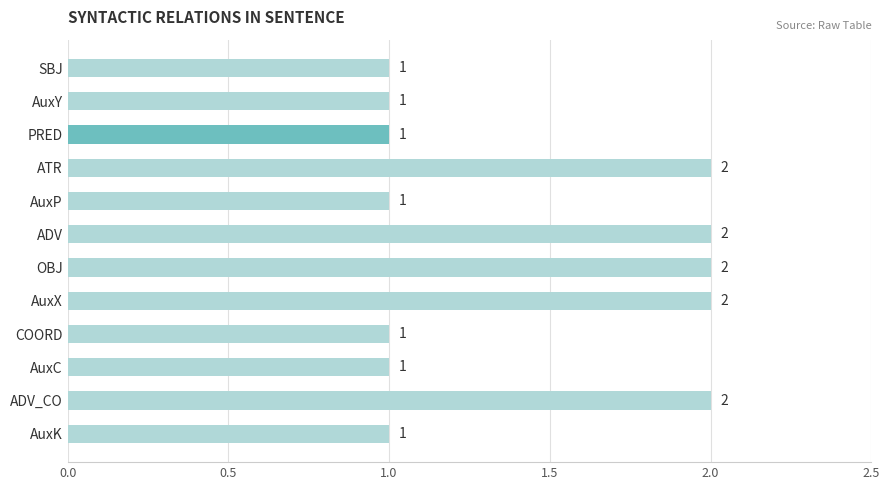

Between ATR and SBJ, which is larger?

ATR